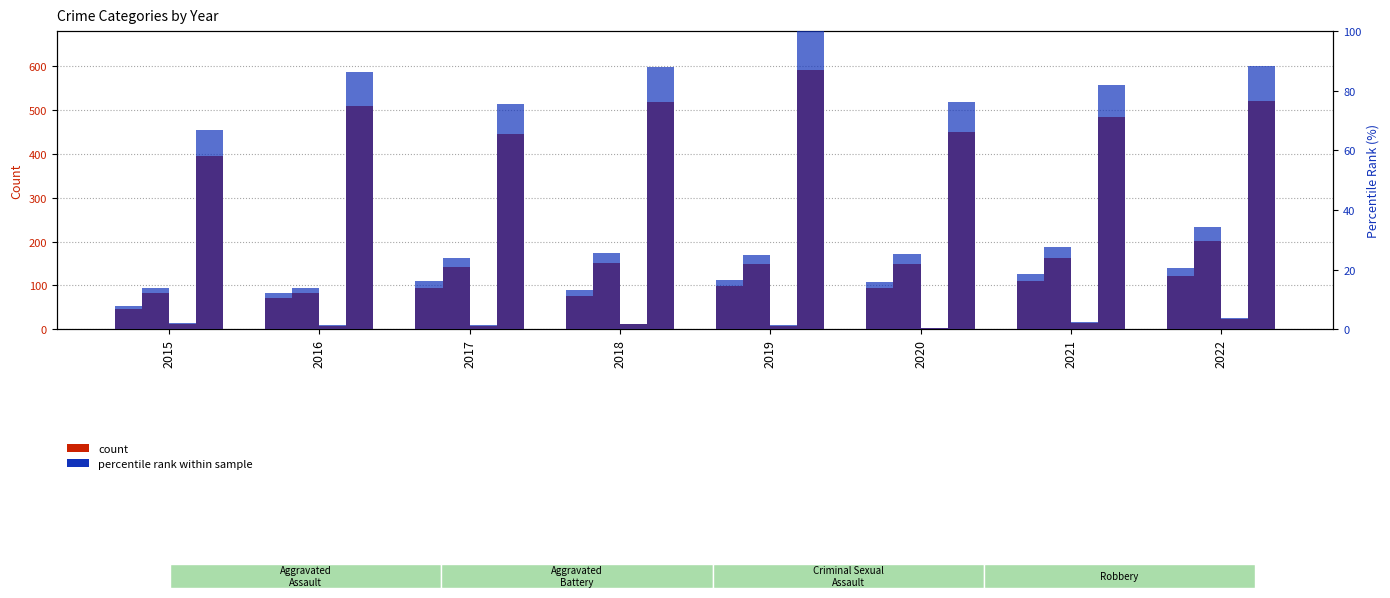

Is it true that Robbery equals 484.0 at 2021?

True